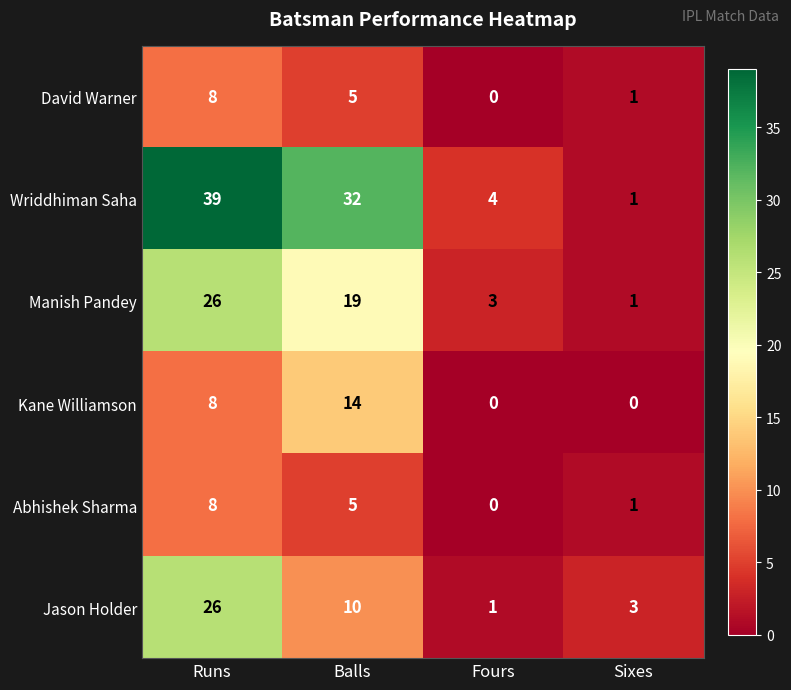

Reading right to left, list all the values displayed in this chart.

David Warner: 1	0	5	8
Wriddhiman Saha: 1	4	32	39
Manish Pandey: 1	3	19	26
Kane Williamson: 0	0	14	8
Abhishek Sharma: 1	0	5	8
Jason Holder: 3	1	10	26